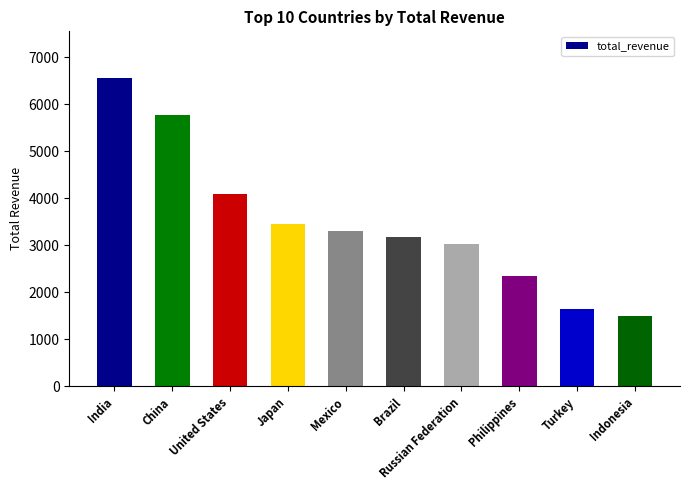

List the labels in order of value, smallest first.

Indonesia, Turkey, Philippines, Russian Federation, Brazil, Mexico, Japan, United States, China, India